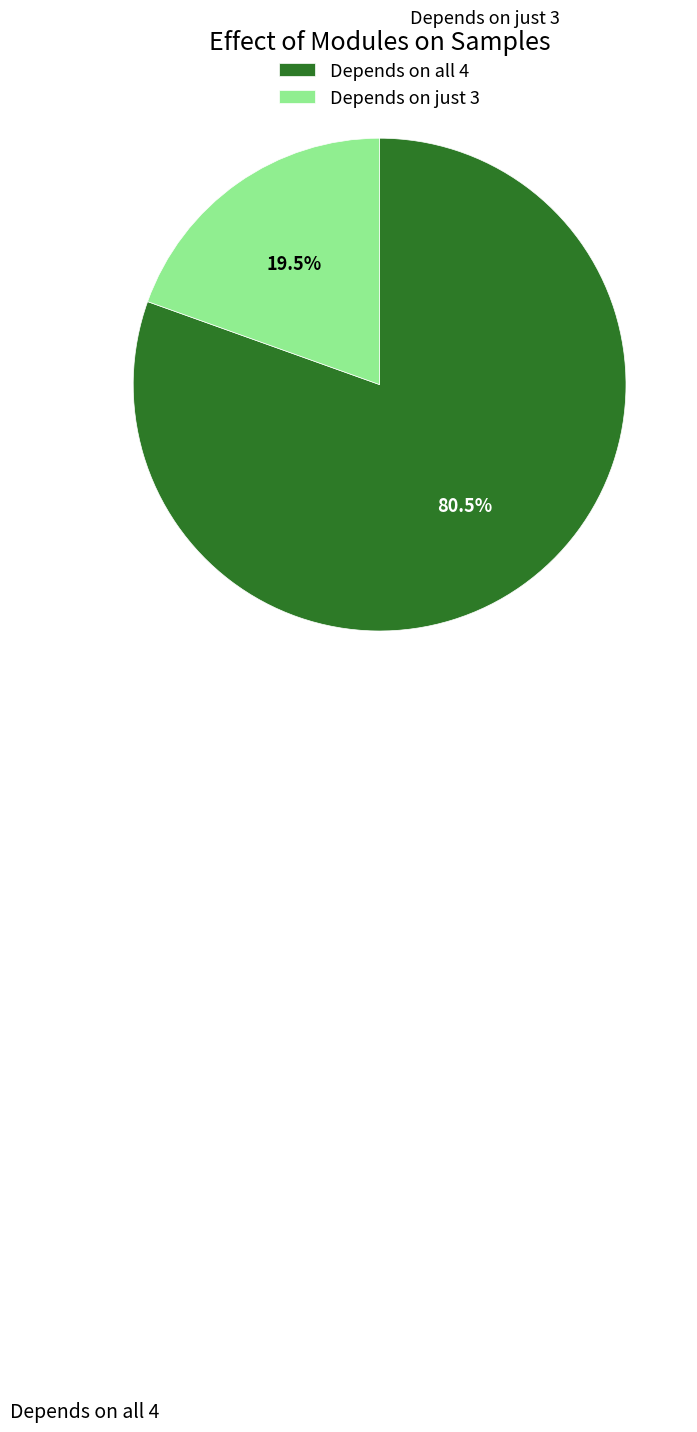

Rank the categories by value from lowest to highest.

Depends on just 3, Depends on all 4